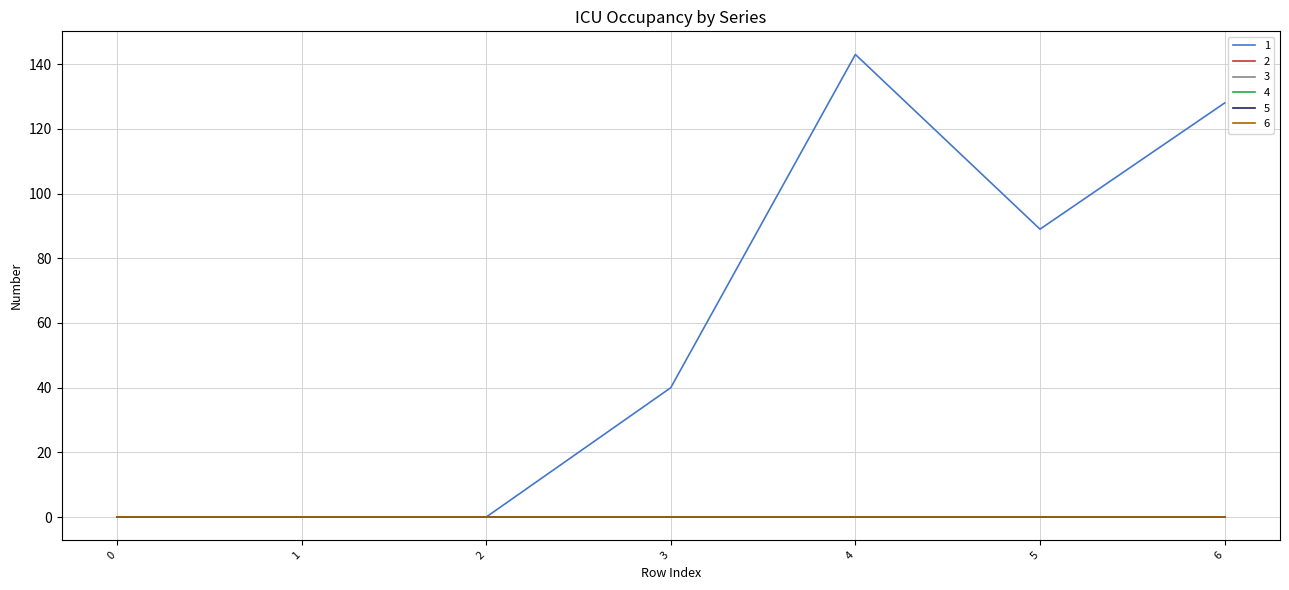

Which series has the widest spread of values?

1